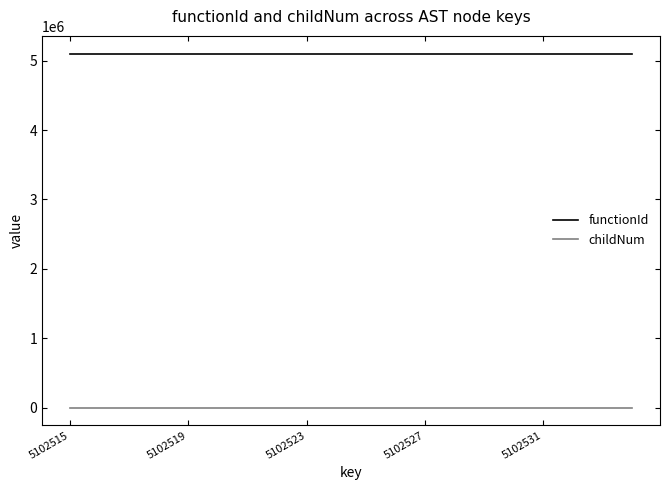

Which series has the largest total across all categories?

functionId